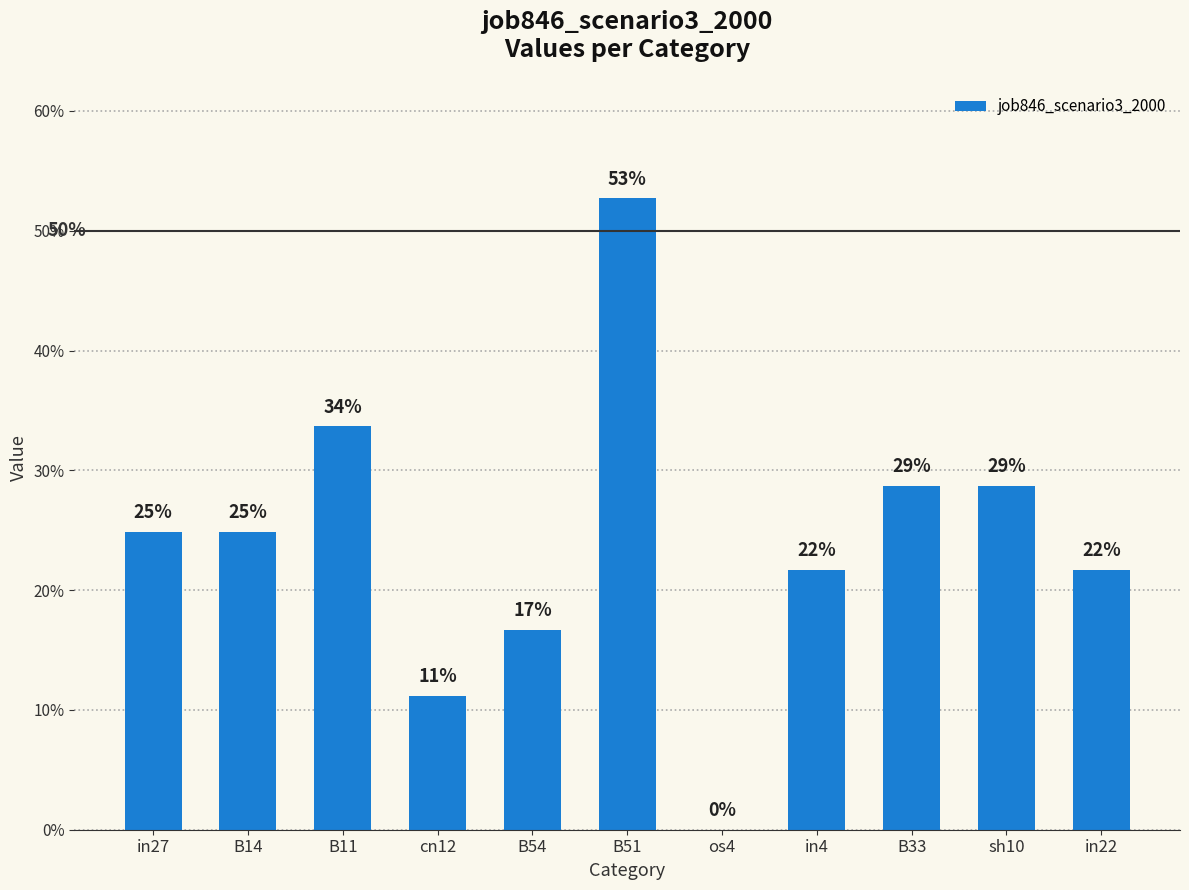

What is the average value?

0.2